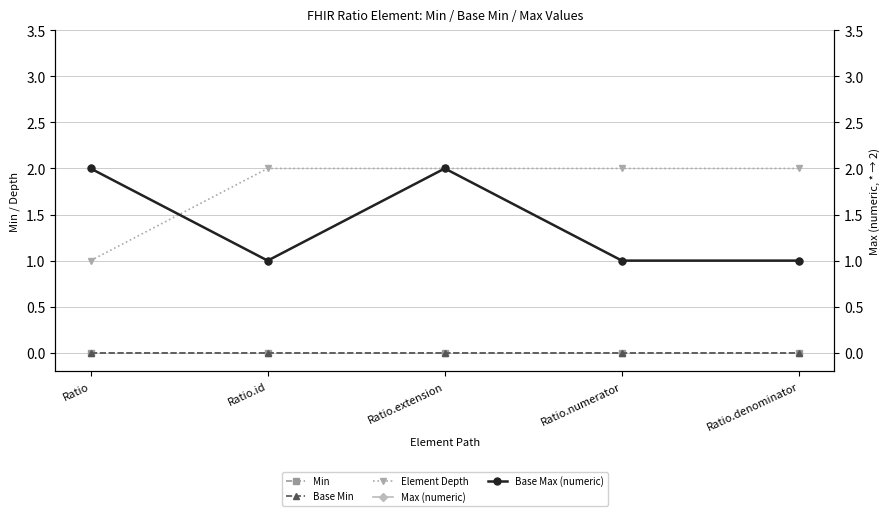

Is it true that Base Max (numeric) equals 0 at Ratio.extension?

False